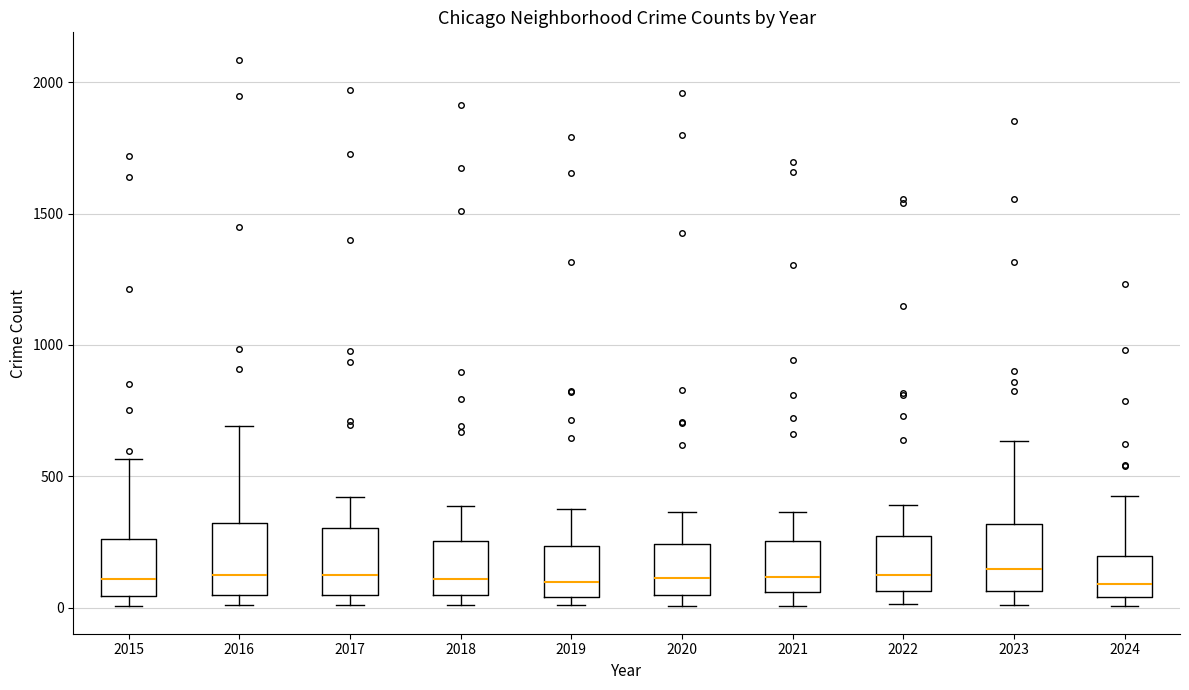

Reading left to right, transcribe this box plot: for each box, give where its median line is, the range the box spans, and where its two whiskers end, as read against the y-axis. The values are not printed on the chart, so give them approximately, as read against the axis.

2015: median 100, box 50 to 250, whiskers 0 to 550
2016: median 150, box 50 to 300, whiskers 0 to 700
2017: median 100, box 50 to 300, whiskers 0 to 400
2018: median 100, box 50 to 250, whiskers 0 to 400
2019: median 100, box 50 to 250, whiskers 0 to 400
2020: median 100, box 50 to 250, whiskers 0 to 350
2021: median 100, box 50 to 250, whiskers 0 to 350
2022: median 100, box 50 to 250, whiskers 0 to 400
2023: median 150, box 50 to 300, whiskers 0 to 650
2024: median 100, box 50 to 200, whiskers 0 to 450